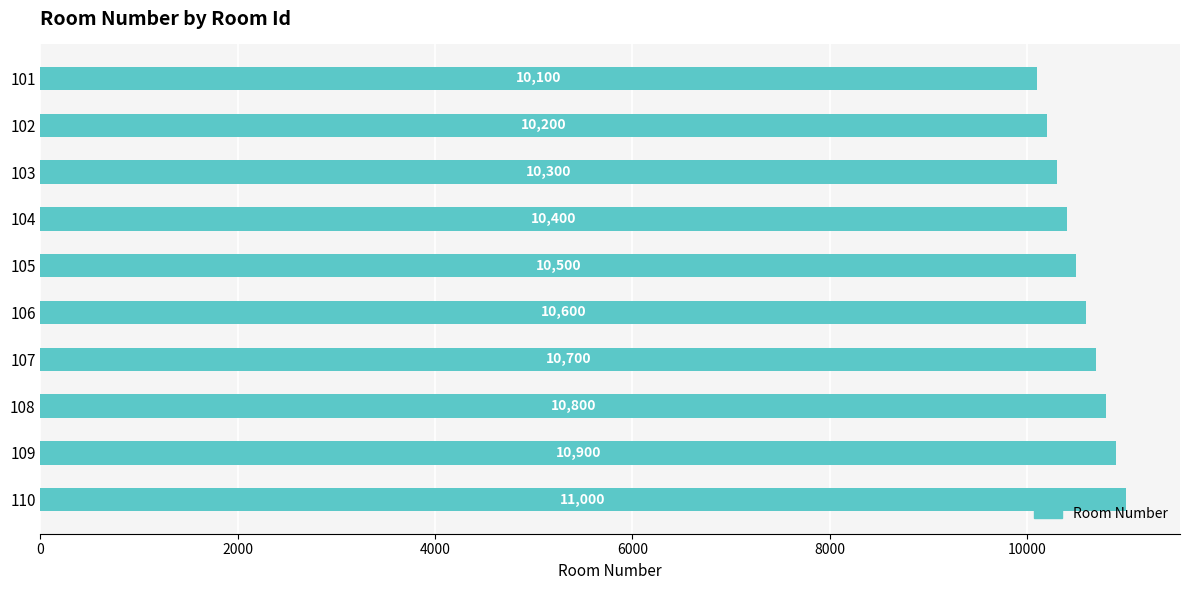

Reading top to bottom, transcribe all the data shown in this chart.

101=10100	102=10200	103=10300	104=10400	105=10500	106=10600	107=10700	108=10800	109=10900	110=11000